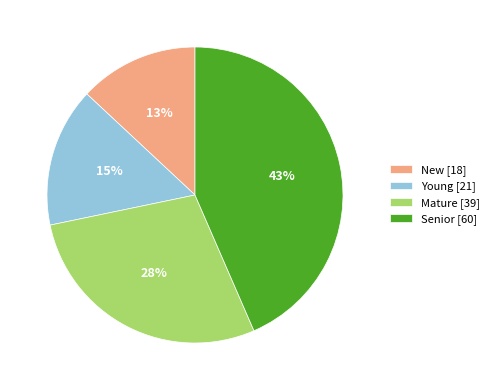

Combined, do Young [21] and New [18] account for over 50%?

No